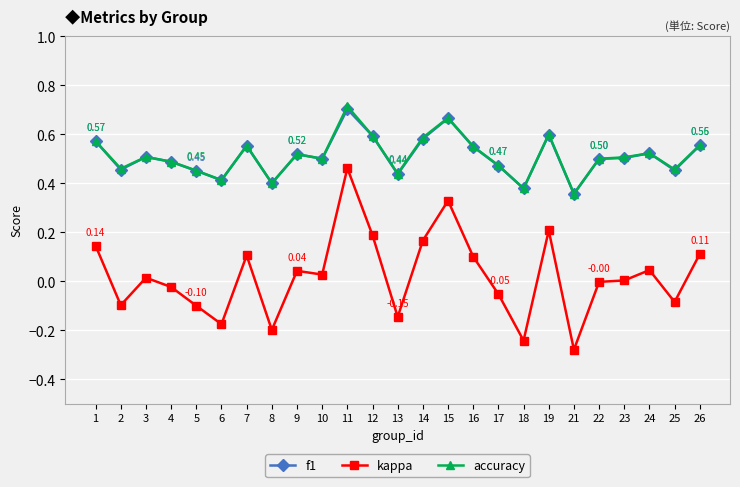

True or false: kappa has more than 2 interior local peaks.

True